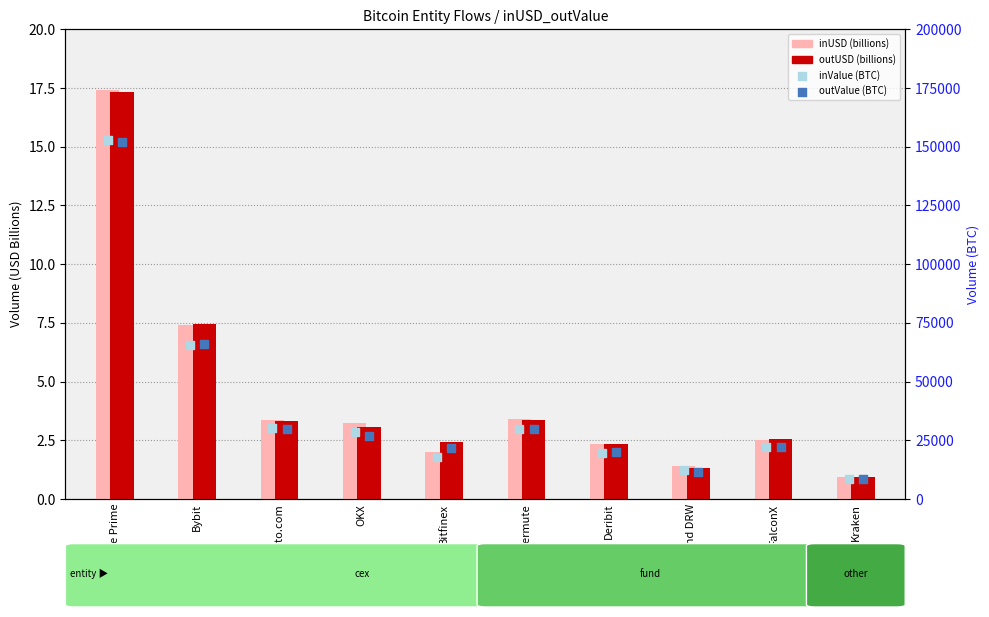

What are all the series names shown in the legend?

inUSD, outUSD, inValue (BTC), outValue (BTC)